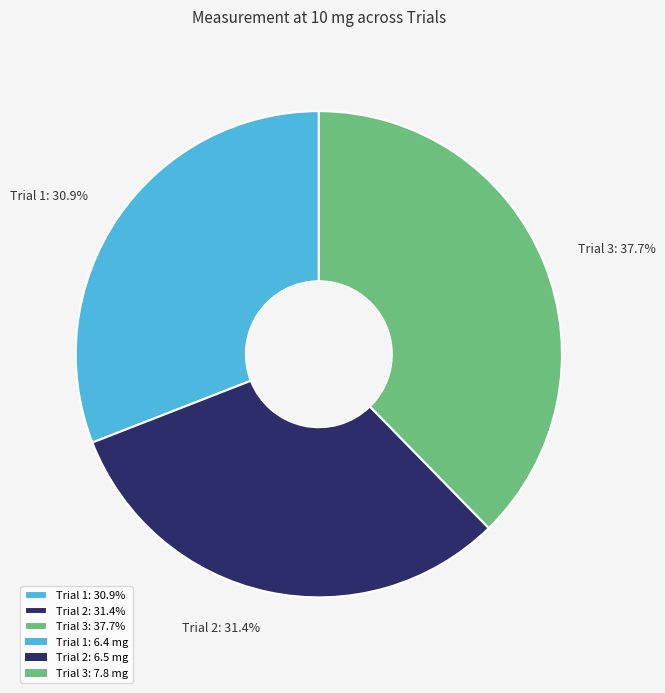

What is the largest slice in the pie chart?

Trial 3